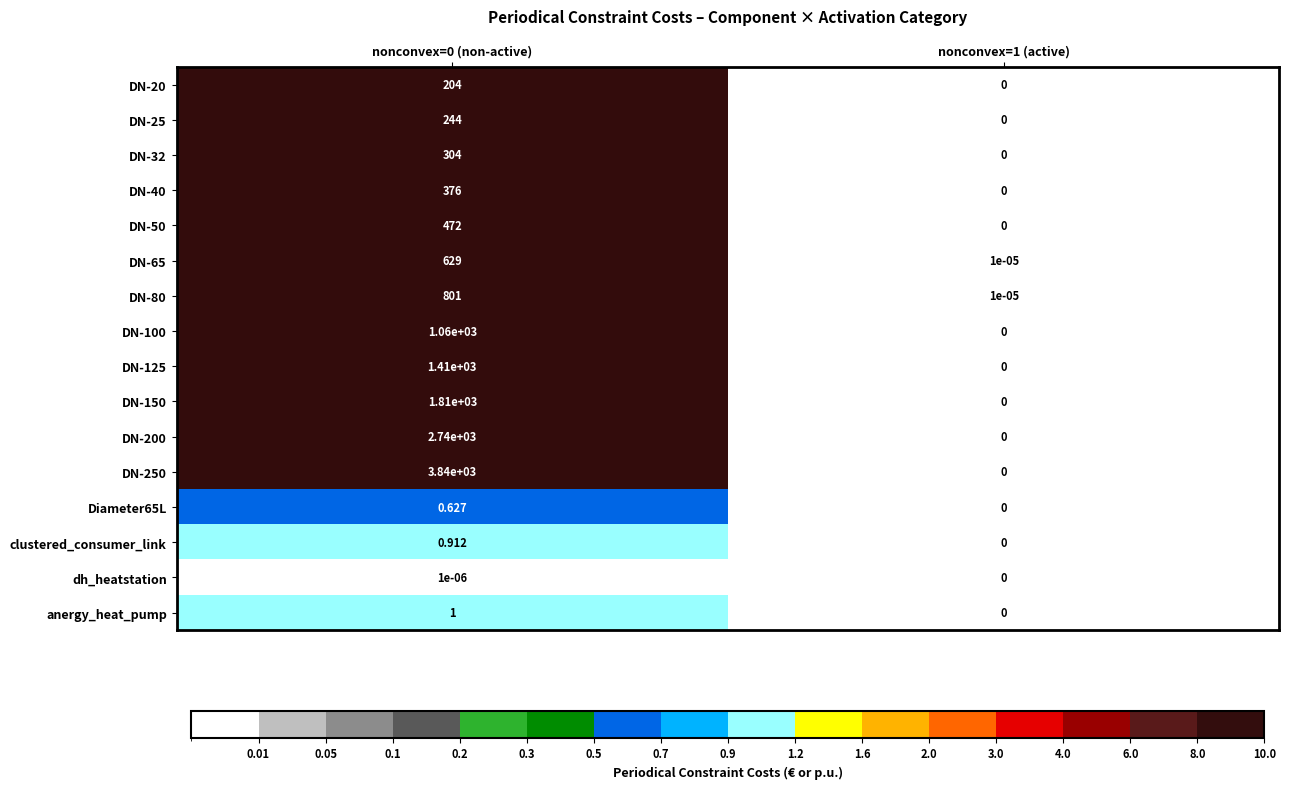

Is the value of DN-125 at nonconvex=0 (non-active) greater than the value of DN-50 at nonconvex=0 (non-active)?

Yes